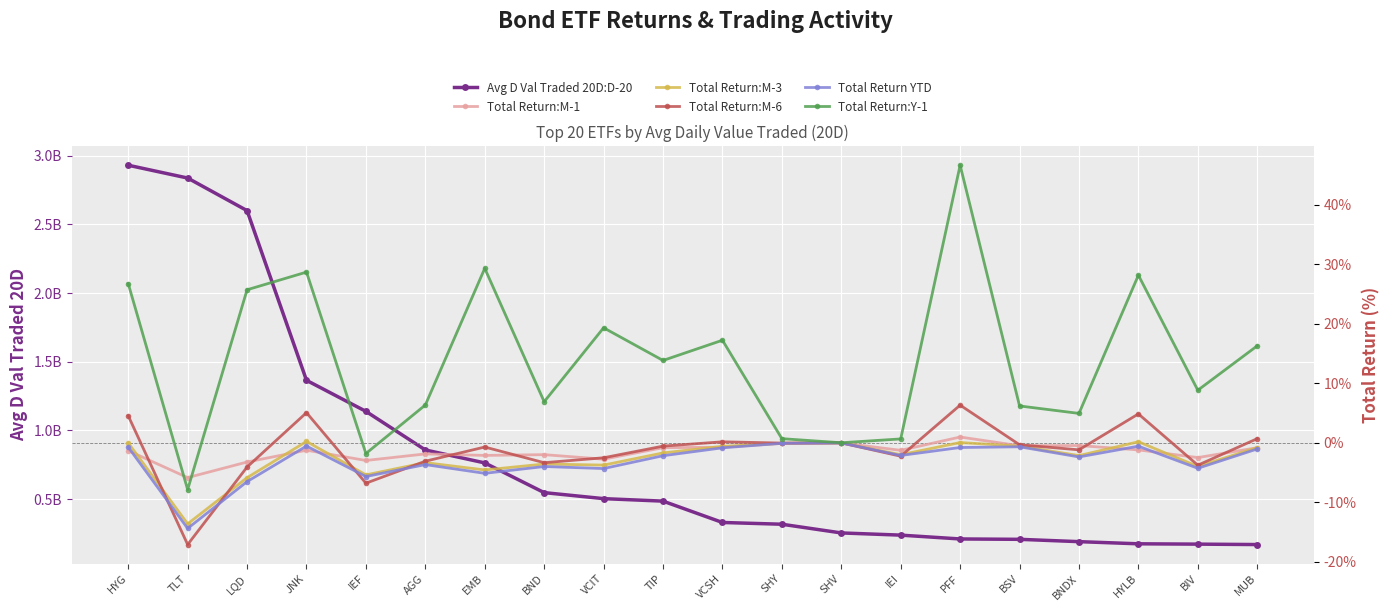

At HYG, list the series in order from smallest to largest.

Total Return:M-1, Total Return YTD, Total Return:M-3, Total Return:M-6, Total Return:Y-1, Avg D Val Traded 20D:D-20